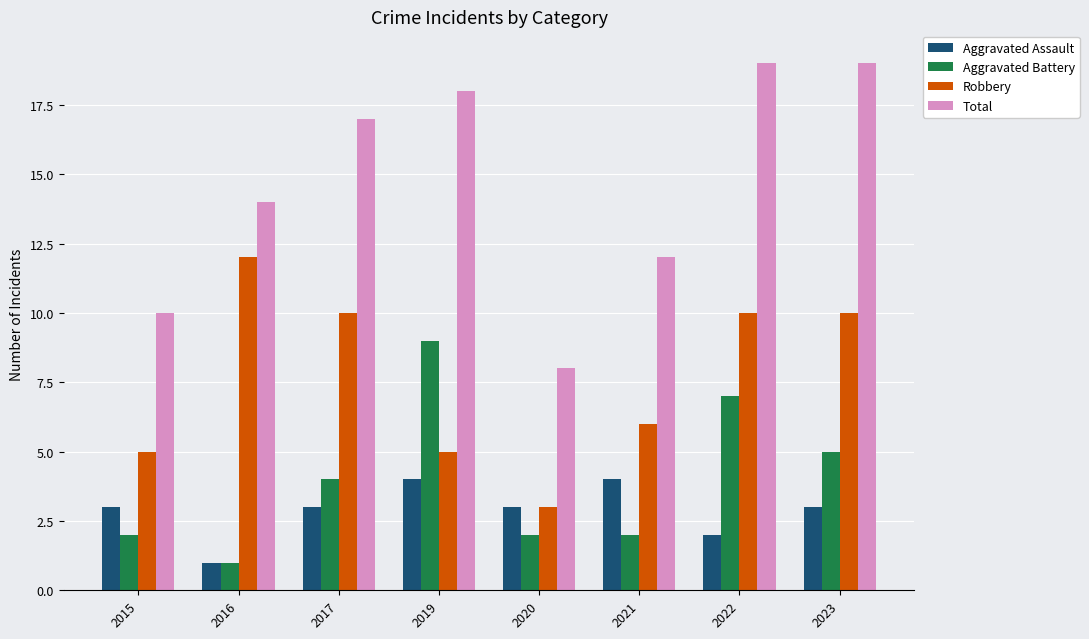

Which series has the widest spread of values?

Total